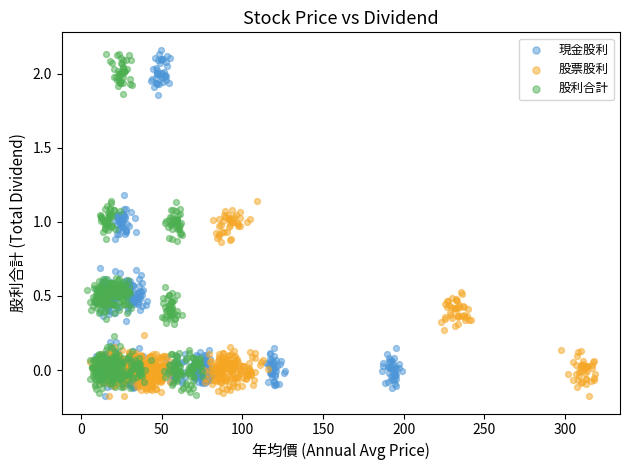

What are all the series names shown in the legend?

現金股利, 股票股利, 股利合計